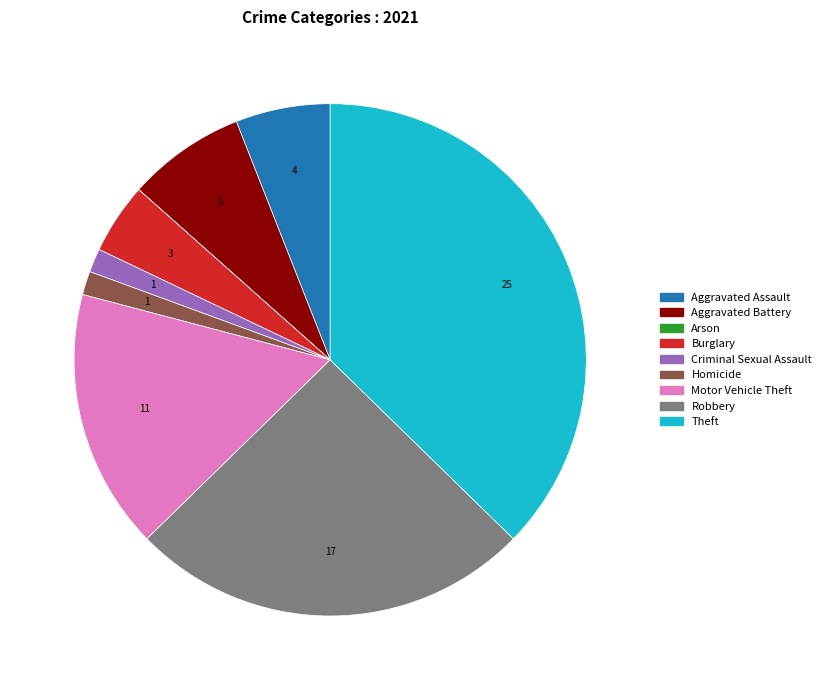

Do Burglary and Theft together represent more than half of the pie?

No